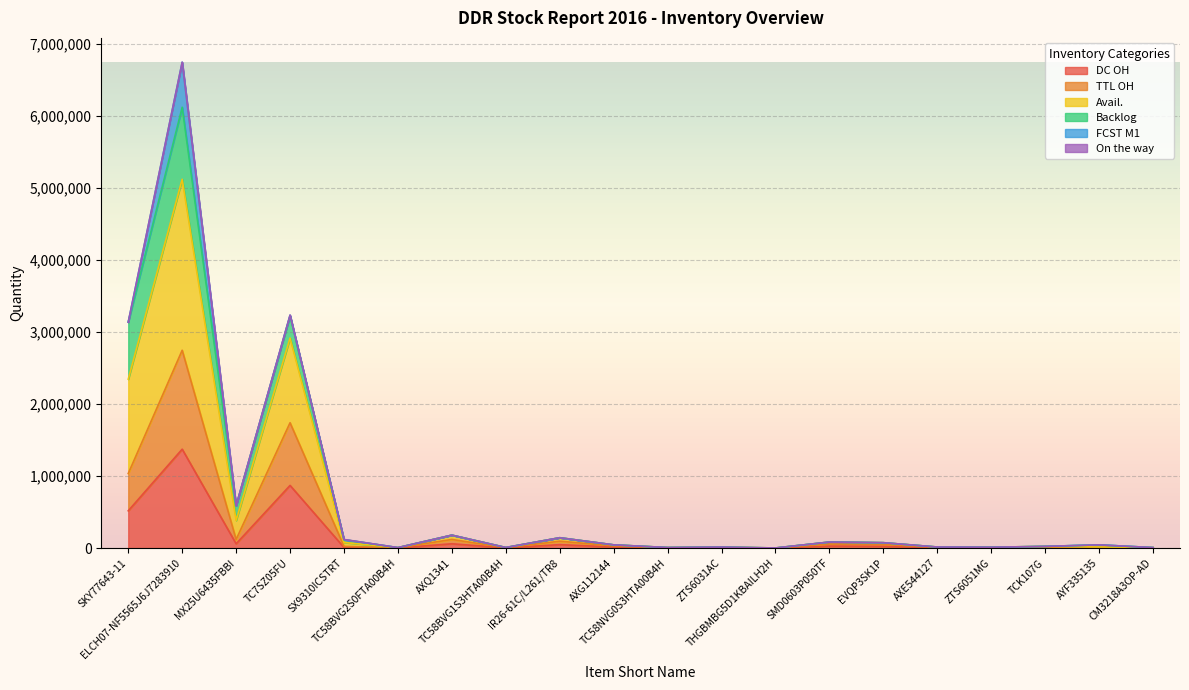

The DC OH series shows 637944 at ELCH07-NF5565J6J7283910. True or false?

False